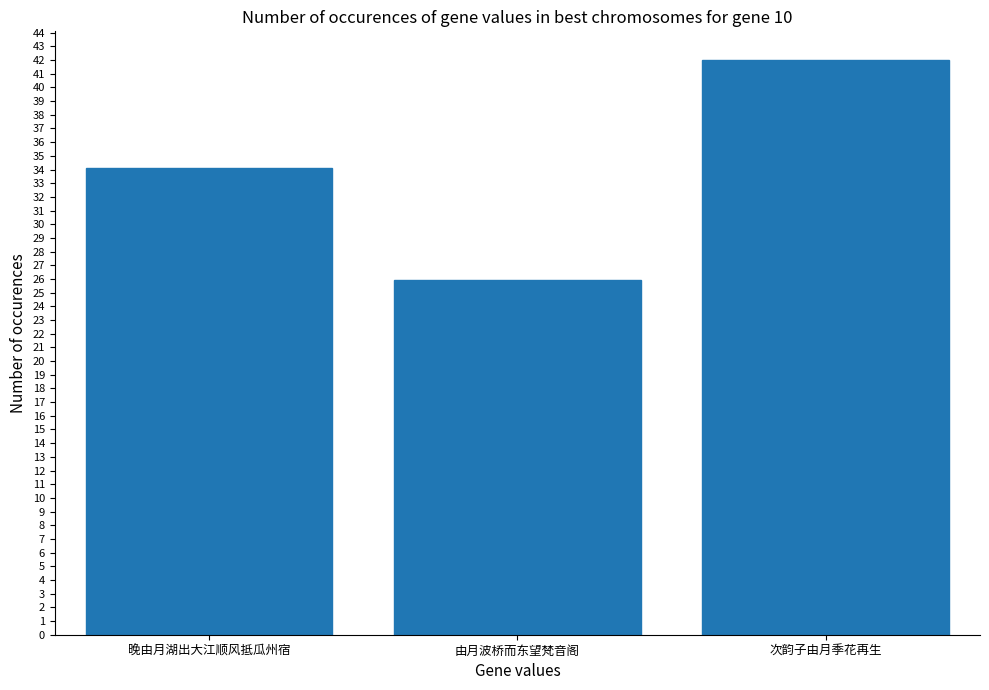

Approximately how many times larger is the value at 晚由月湖出大江顺风抵瓜州宿 compared to 次韵子由月季花再生?

0.8